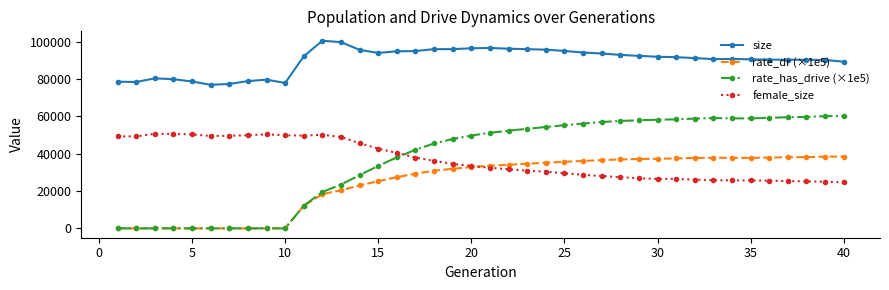

What is the difference between the maximum and minimum values in the female_size series?

26044.0